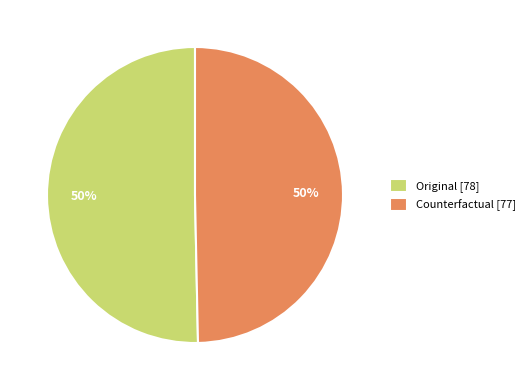

The Counterfactual [77] slice represents 50% of the pie. True or false?

True